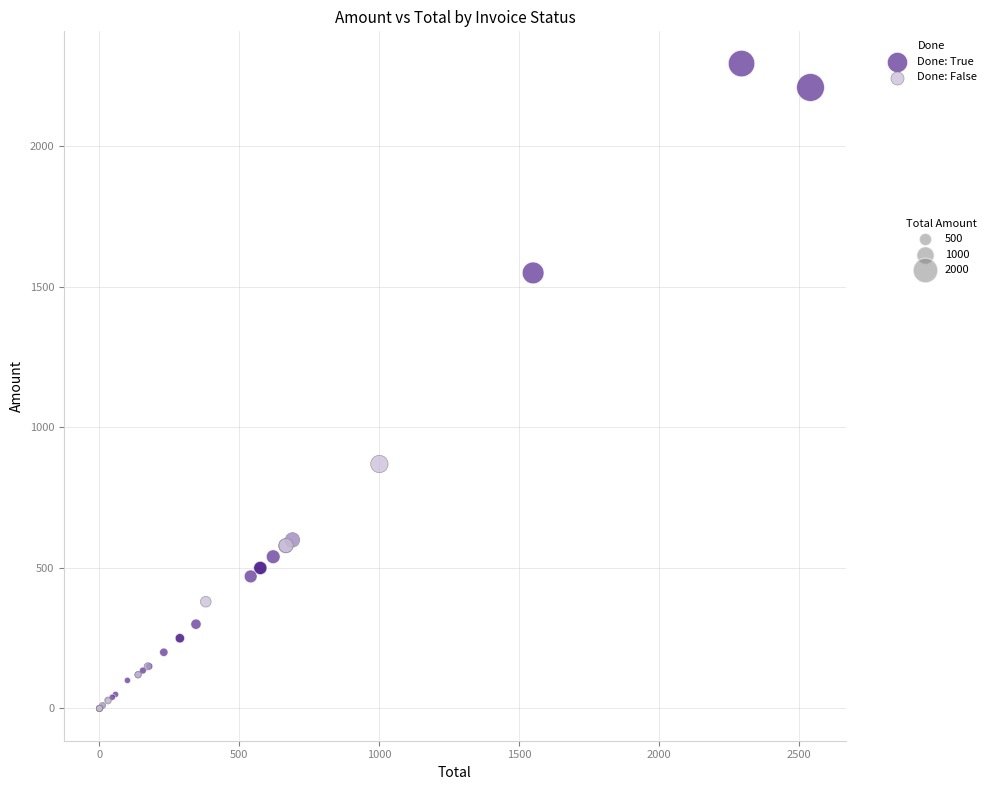

Which series contains the highest Y value?

Done: True